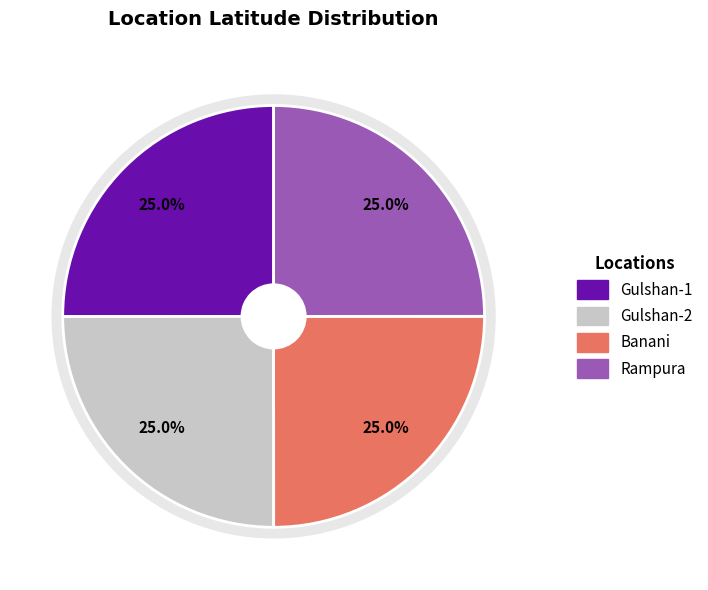

Combined, what portion of the pie is Rampura and Gulshan-2?

50.0%